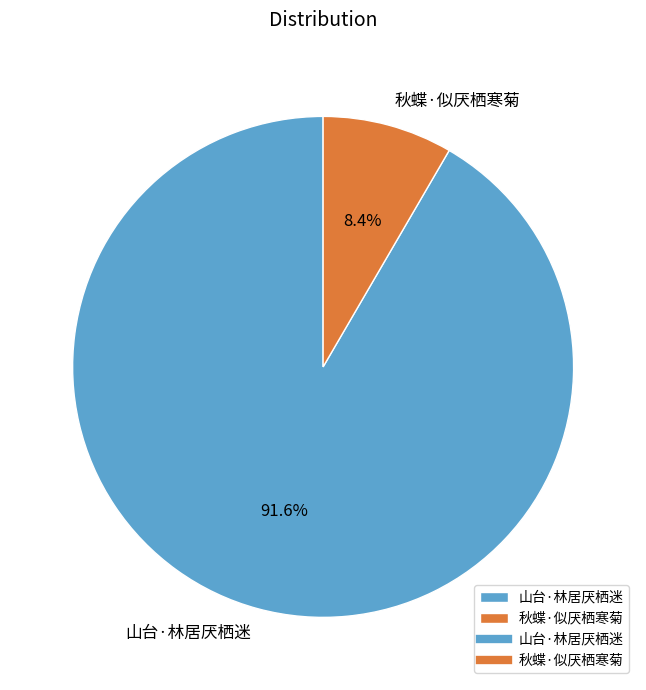

What is the largest slice in the pie chart?

山台·林居厌栖迷